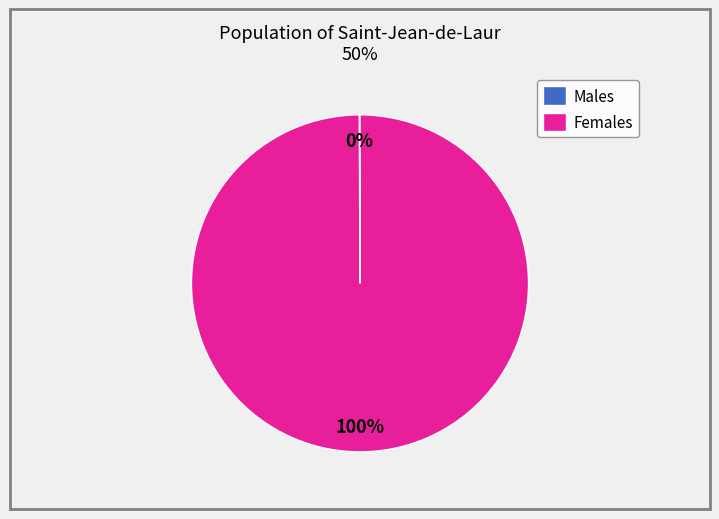

Is there a majority slice in this chart?

Yes